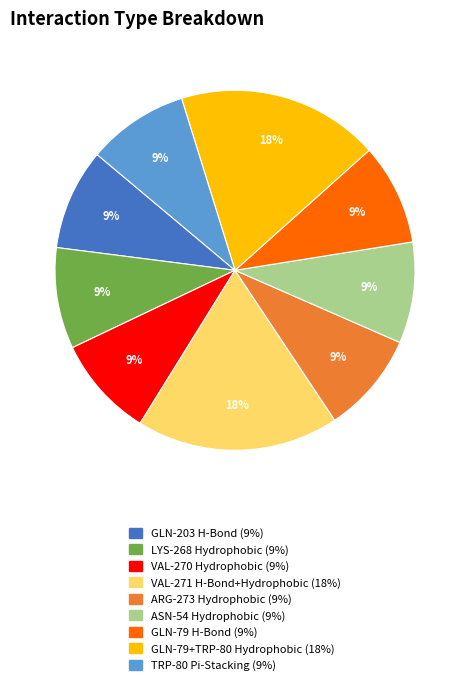

To the nearest percent, what is the combined percentage of ASN-54 Hydrophobic and TRP-80 Pi-Stacking?

18%